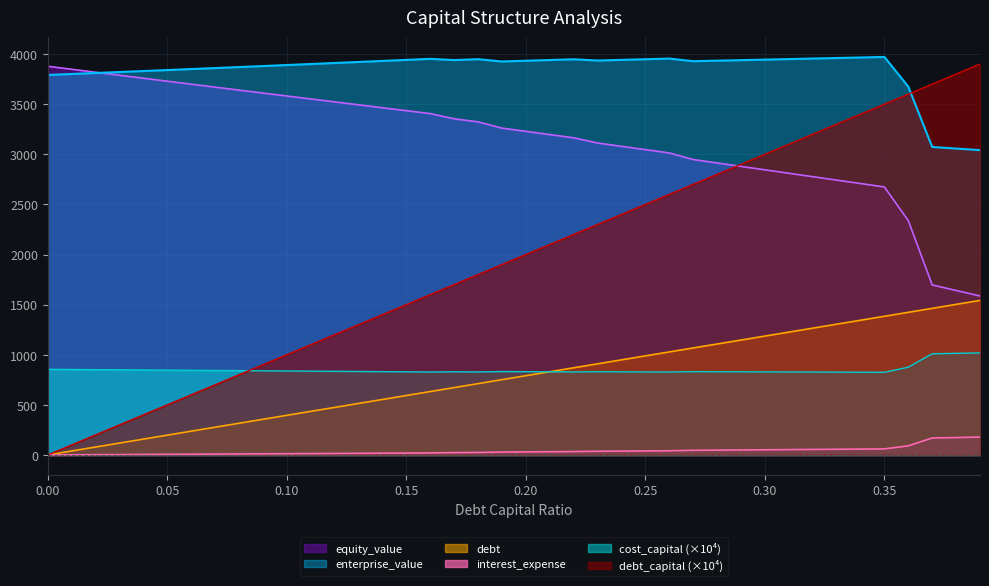

True or false: enterprise_value has more than 2 interior local peaks.

True